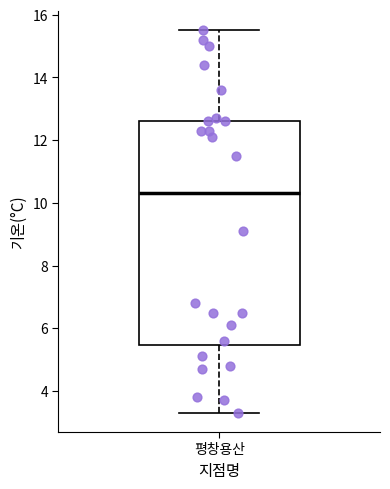

Read this box plot against the y-axis: the position of the median line, the range covered by the box, and the ends of both whiskers. The values are not printed on the chart, so give them approximately, as read against the axis.

median 10.4, box 5.4 to 12.6, whiskers 3.4 to 15.6